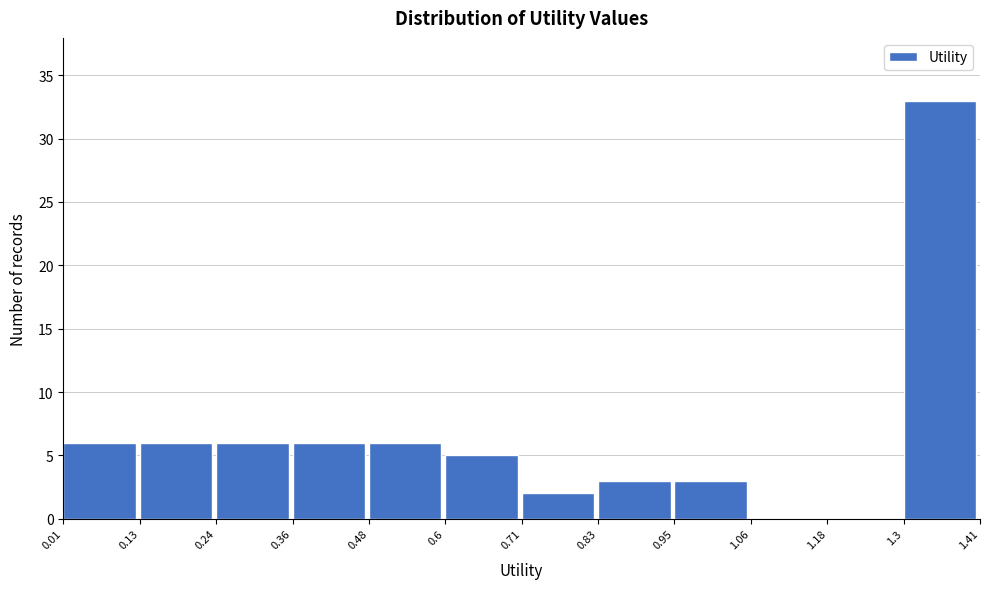

Over which range of the x-axis is the bar tallest?

1.3 to 1.41